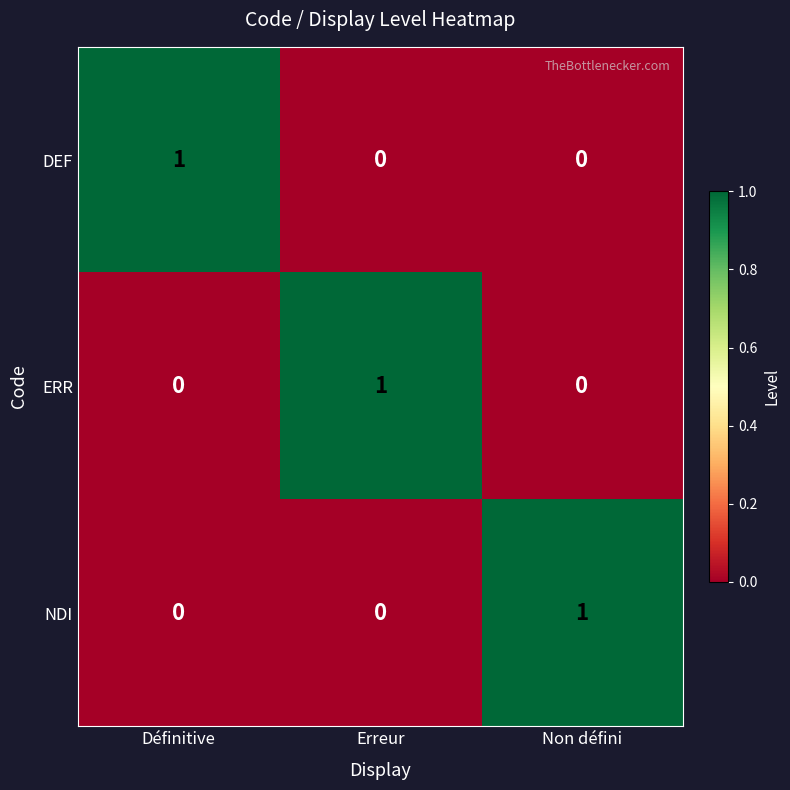

The NDI series shows 1 at Non défini. True or false?

True